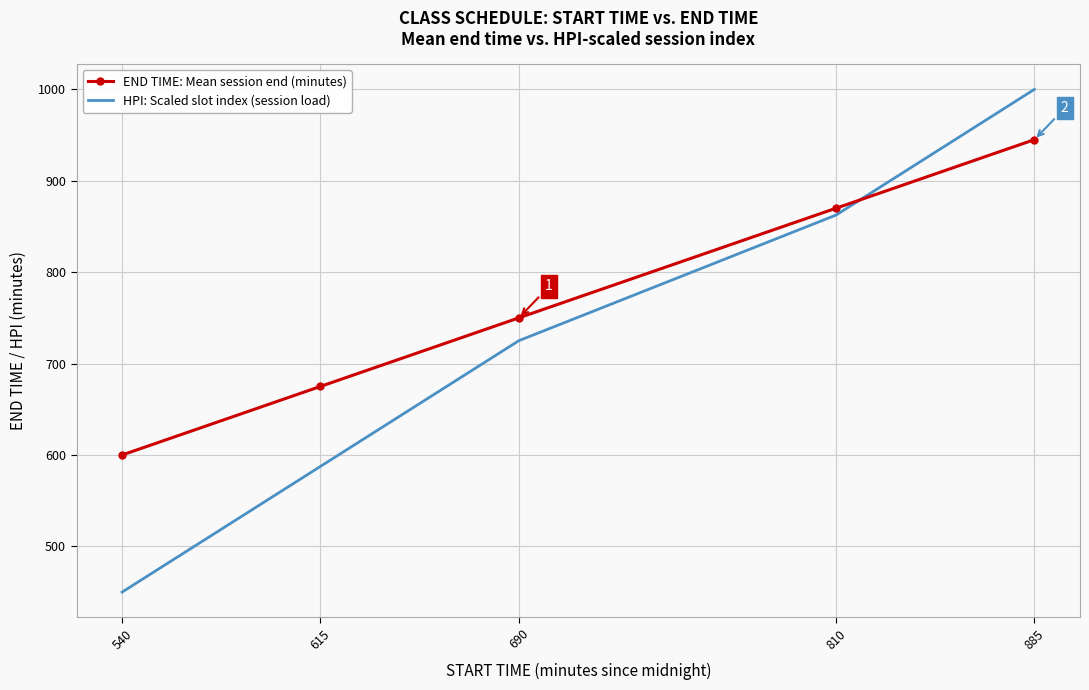

What is the approximate value of END TIME: Mean session end (minutes) at 690?

750.0